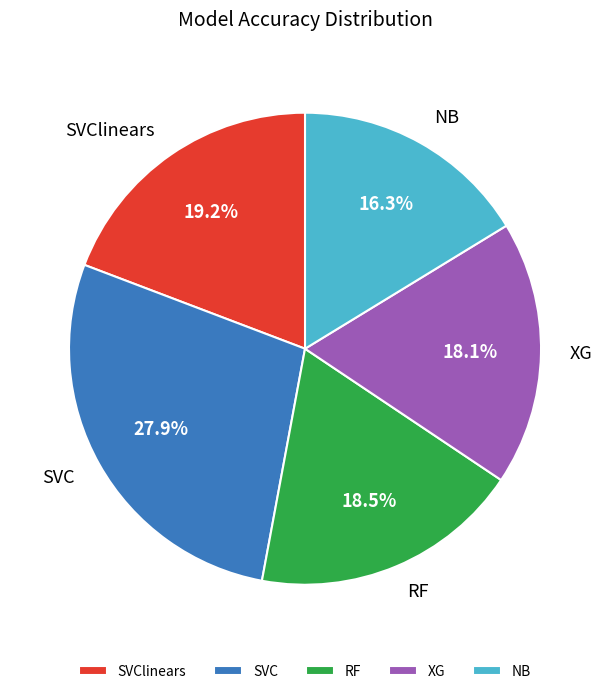

How many slices are in this pie chart?

5